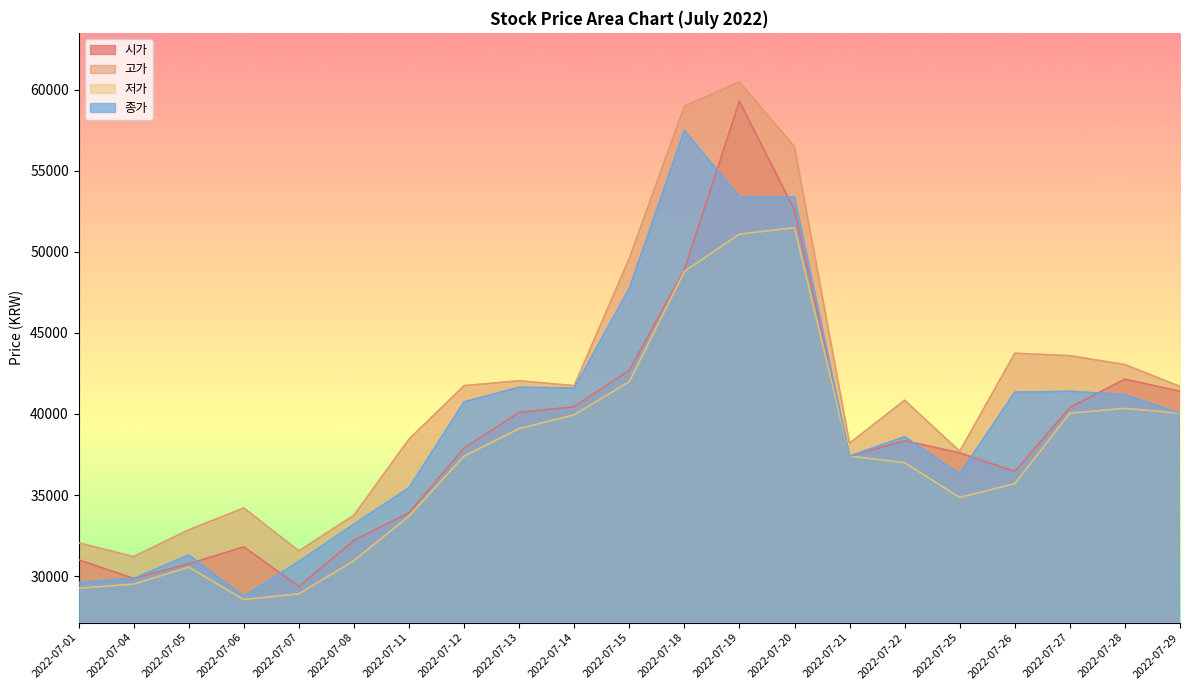

Rank the series at 2022-07-12 from highest to lowest value.

고가, 종가, 시가, 저가